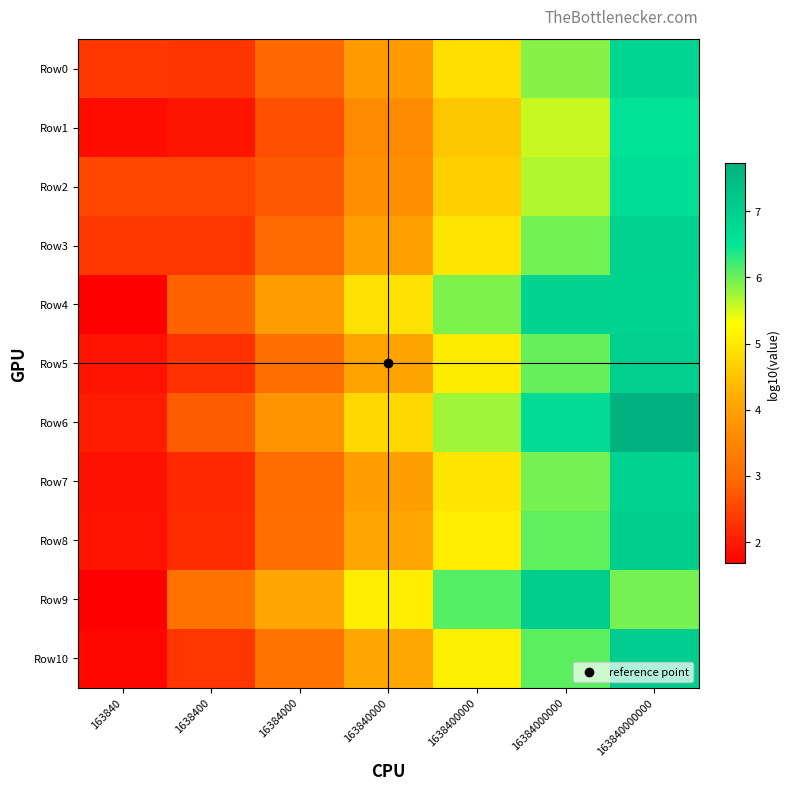

Reading left to right, what are all the values shown in this chart?

Row0: 163840=2.3	1638400=2.3	16384000=2.9	163840000=3.9	1638400000=4.9	16384000000=5.9	163840000000=6.9
Row1: 163840=1.8	1638400=1.9	16384000=2.6	163840000=3.6	1638400000=4.6	16384000000=5.6	163840000000=6.6
Row2: 163840=2.5	1638400=2.5	16384000=2.7	163840000=3.7	1638400000=4.7	16384000000=5.7	163840000000=6.7
Row3: 163840=2.3	1638400=2.3	16384000=3.0	163840000=4.0	1638400000=5.0	16384000000=6.0	163840000000=7.0
Row4: 163840=1.7	1638400=2.9	16384000=3.9	163840000=4.9	1638400000=5.9	16384000000=6.9	163840000000=6.9
Row5: 163840=1.9	1638400=2.3	16384000=3.1	163840000=4.0	1638400000=5.0	16384000000=6.0	163840000000=7.0
Row6: 163840=2.0	1638400=2.8	16384000=3.8	163840000=4.8	1638400000=5.8	16384000000=6.7	163840000000=7.7
Row7: 163840=1.9	1638400=2.2	16384000=3.0	163840000=4.0	1638400000=5.0	16384000000=6.0	163840000000=6.9
Row8: 163840=1.9	1638400=2.2	16384000=3.1	163840000=4.1	1638400000=5.0	16384000000=6.1	163840000000=7.0
Row9: 163840=1.7	1638400=3.1	16384000=4.1	163840000=5.1	1638400000=6.1	16384000000=7.1	163840000000=5.9
Row10: 163840=1.8	1638400=2.3	16384000=3.2	163840000=4.1	1638400000=5.1	16384000000=6.1	163840000000=7.1